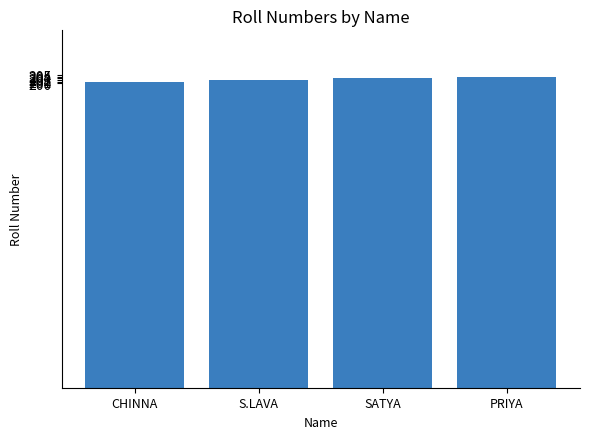

Reading left to right, transcribe all the data shown in this chart.

201	202	203	204